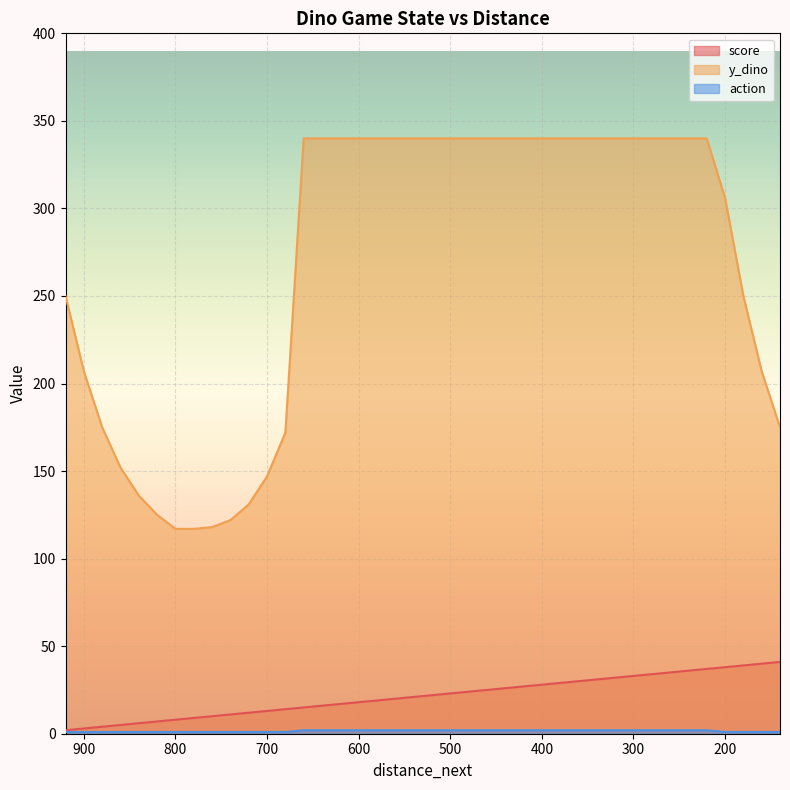

True or false: y_dino and score intersect in this chart.

False